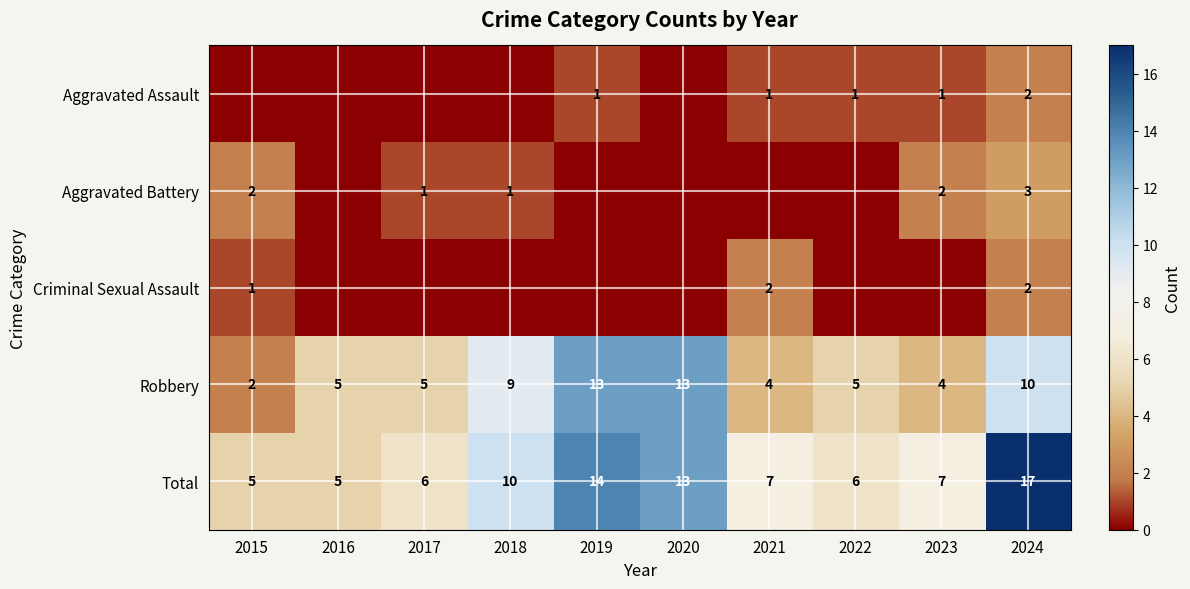

What is the sum of the Criminal Sexual Assault values at 2021 and 2024?

4